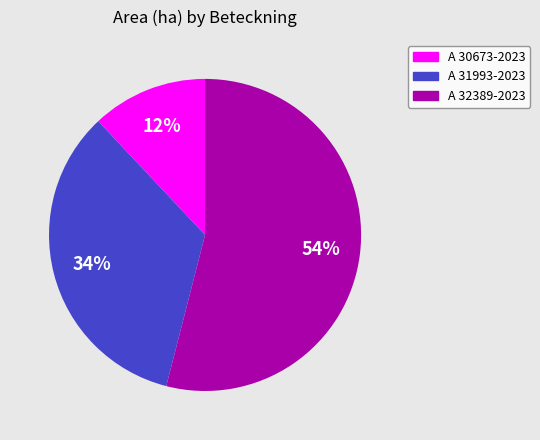

What is the largest slice in the pie chart?

A 32389-2023